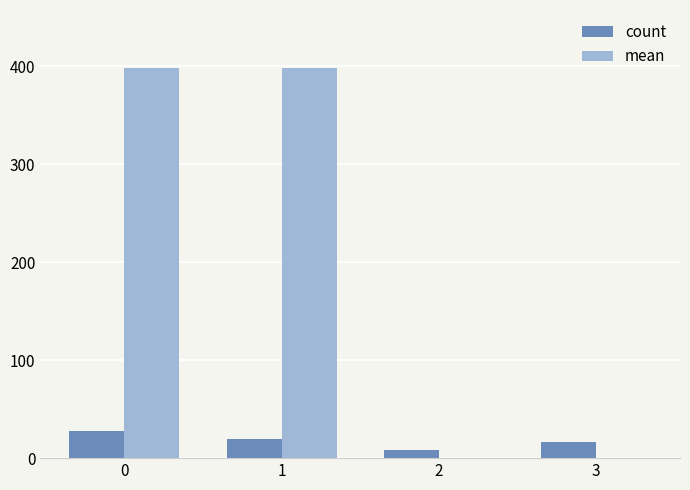

How many categories are shown in the chart?

4